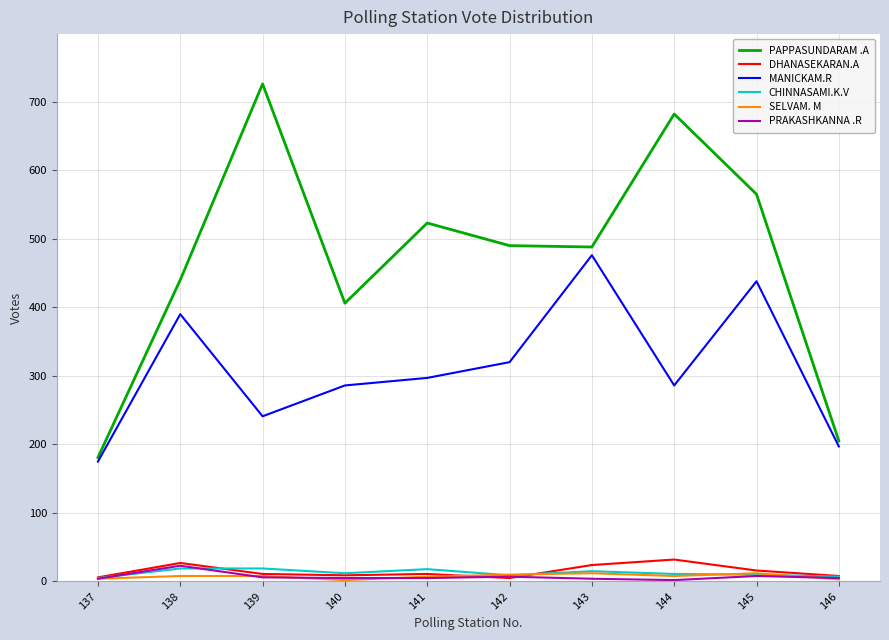

What is the smallest value displayed?

2